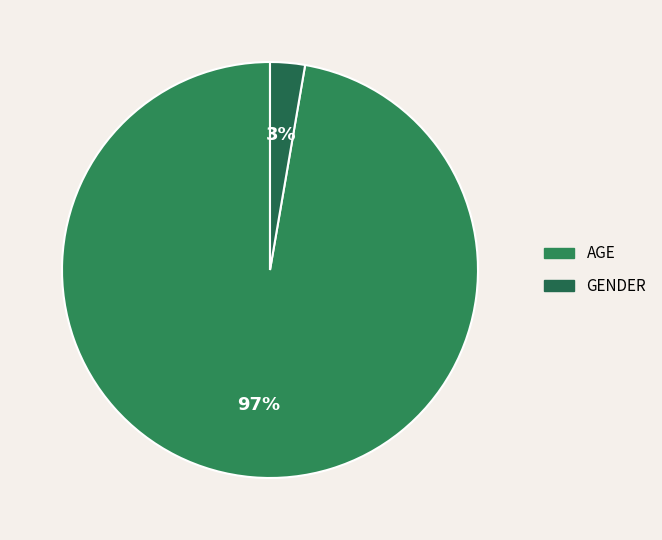

How many slices are in this pie chart?

2